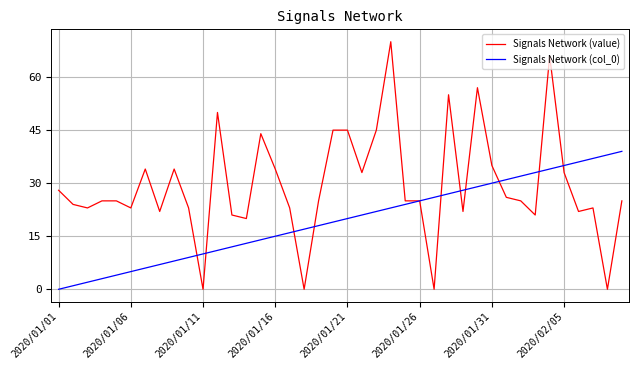

How many lines are shown in the chart?

2